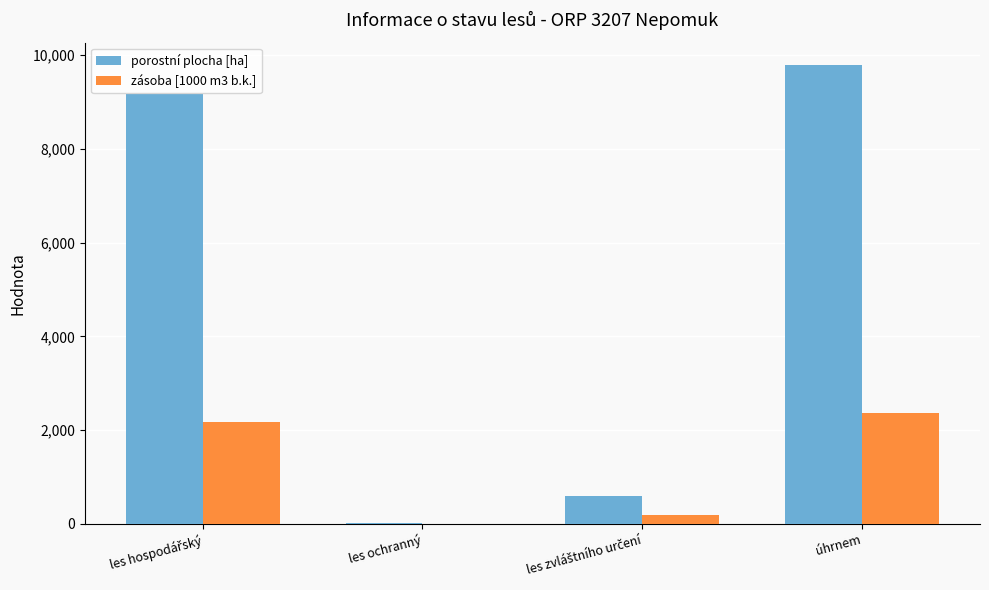

Between les ochranný and úhrnem, which series saw the biggest shift?

porostní plocha [ha]